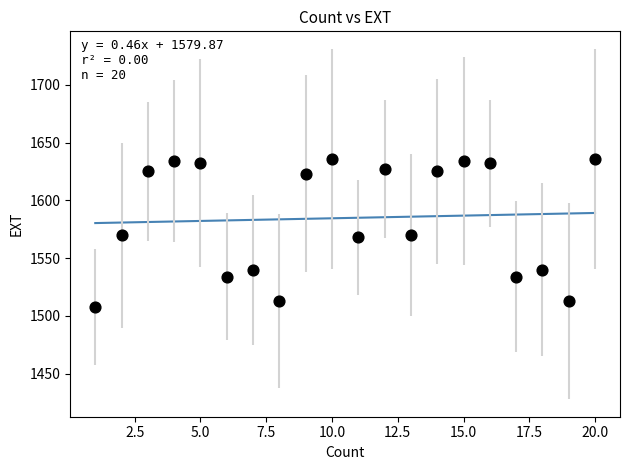

What is the range of Y values (max minus min)?

128